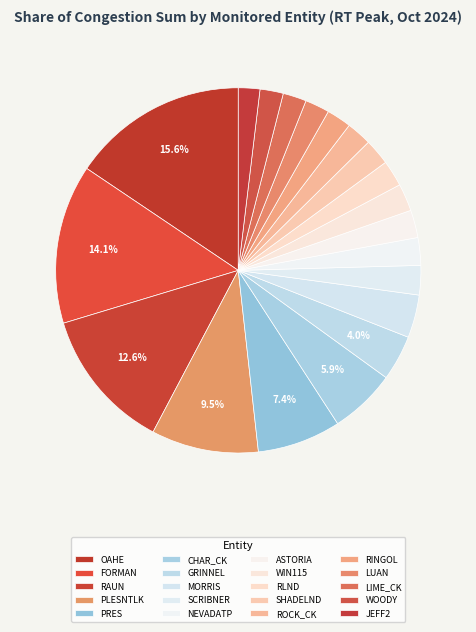

To the nearest percent, what portion does OAHE represent?

16%